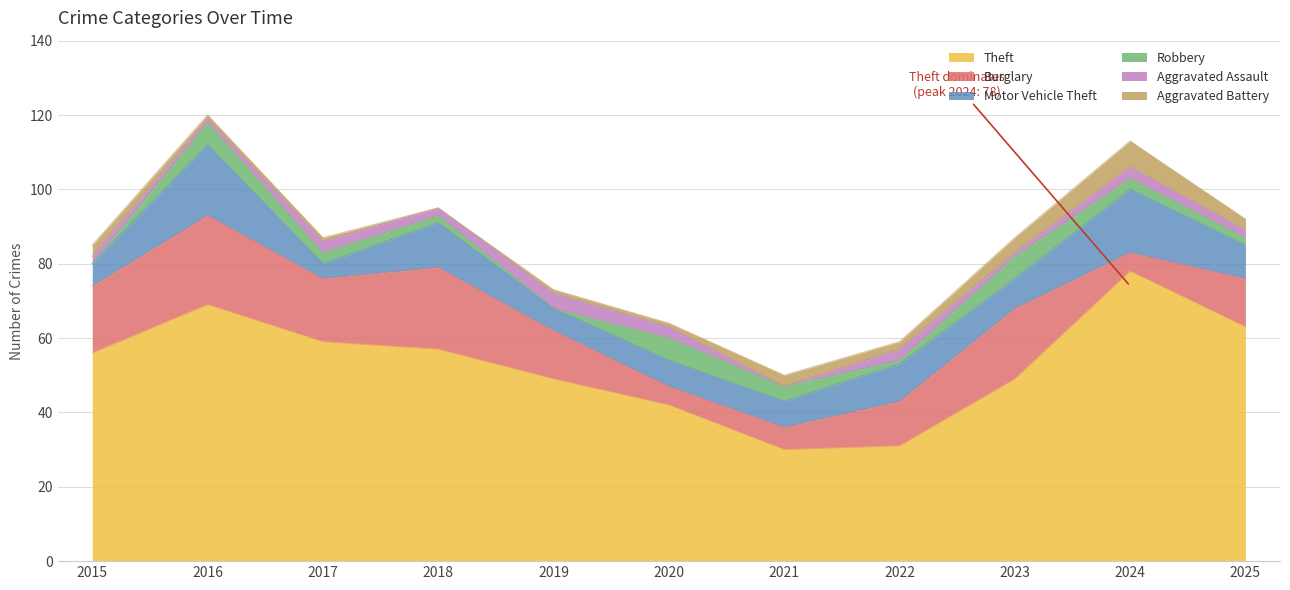

What is the value of the Aggravated Assault point at the 2nd from the left?

1